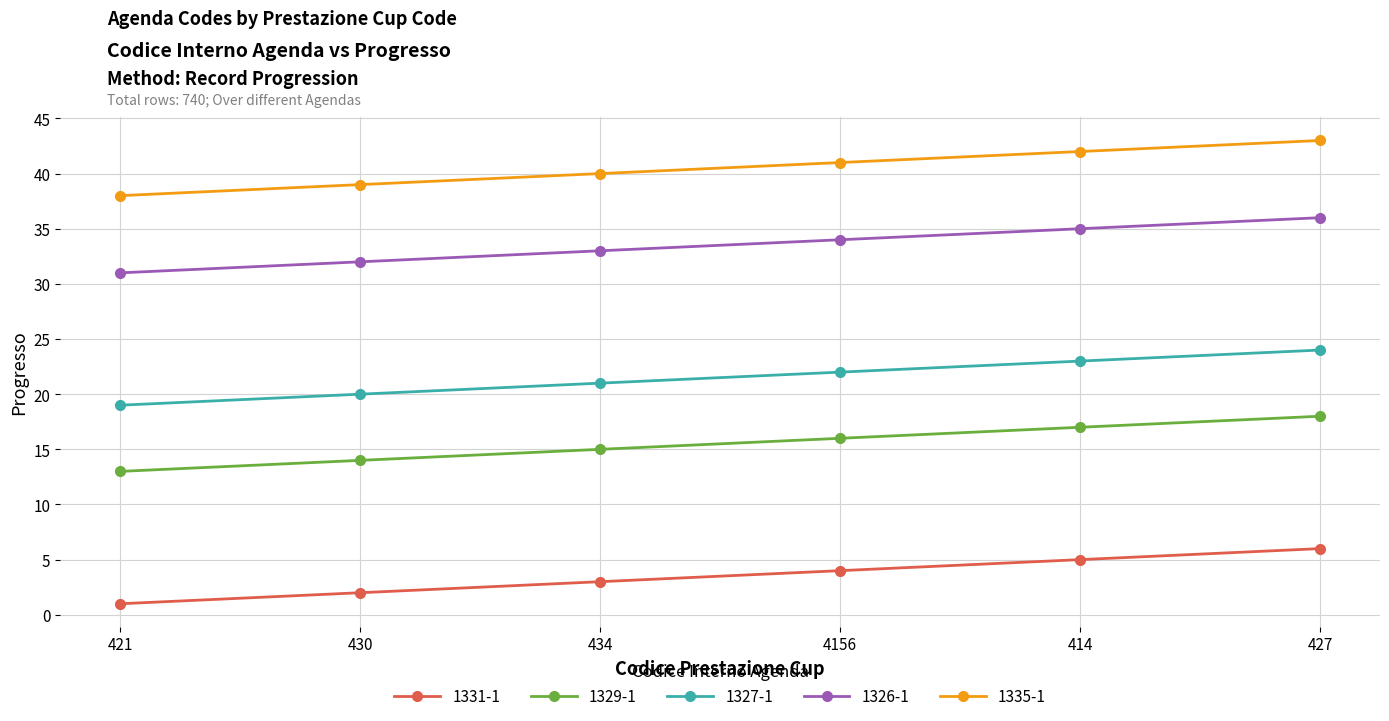

What value does the 1327-1 series have at 414?

23